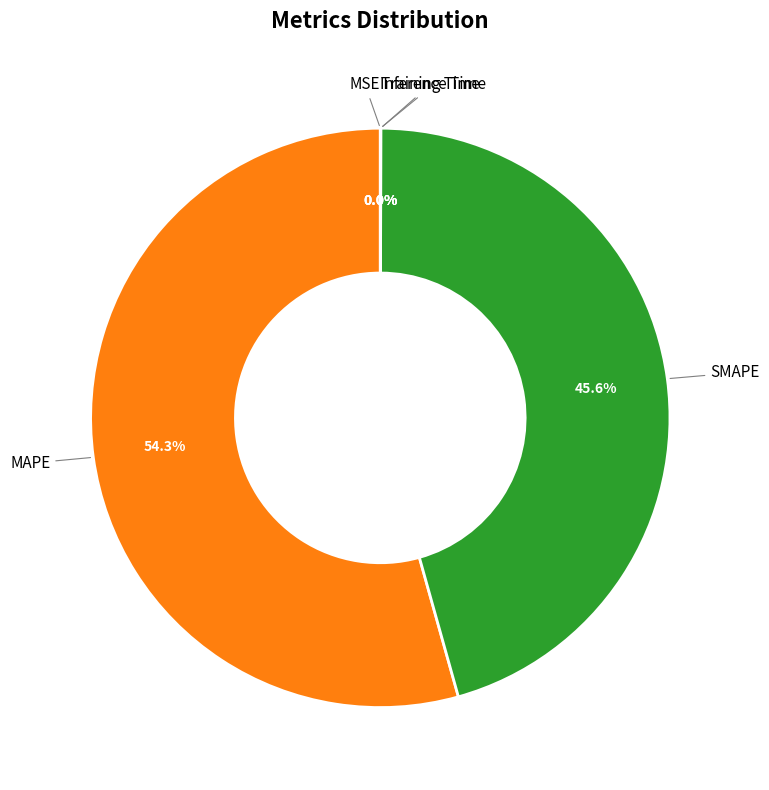

Is SMAPE the majority of the pie?

No